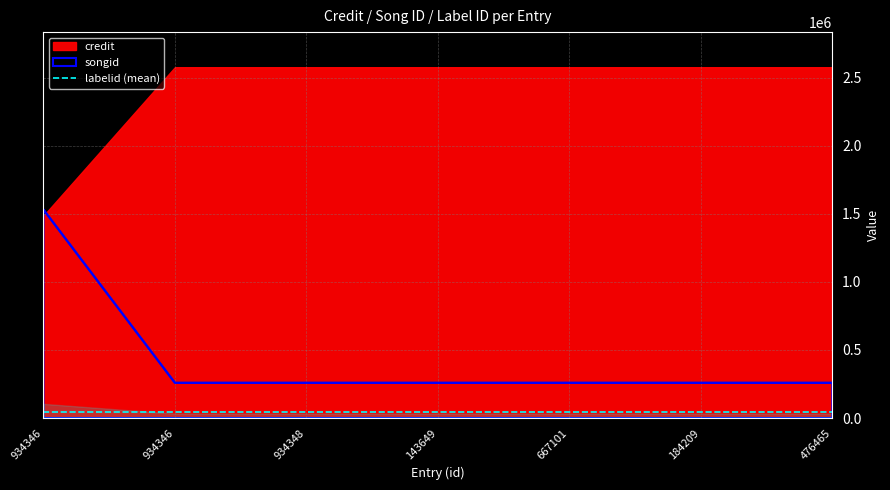

At which label is labelid closest to 68177?

934346